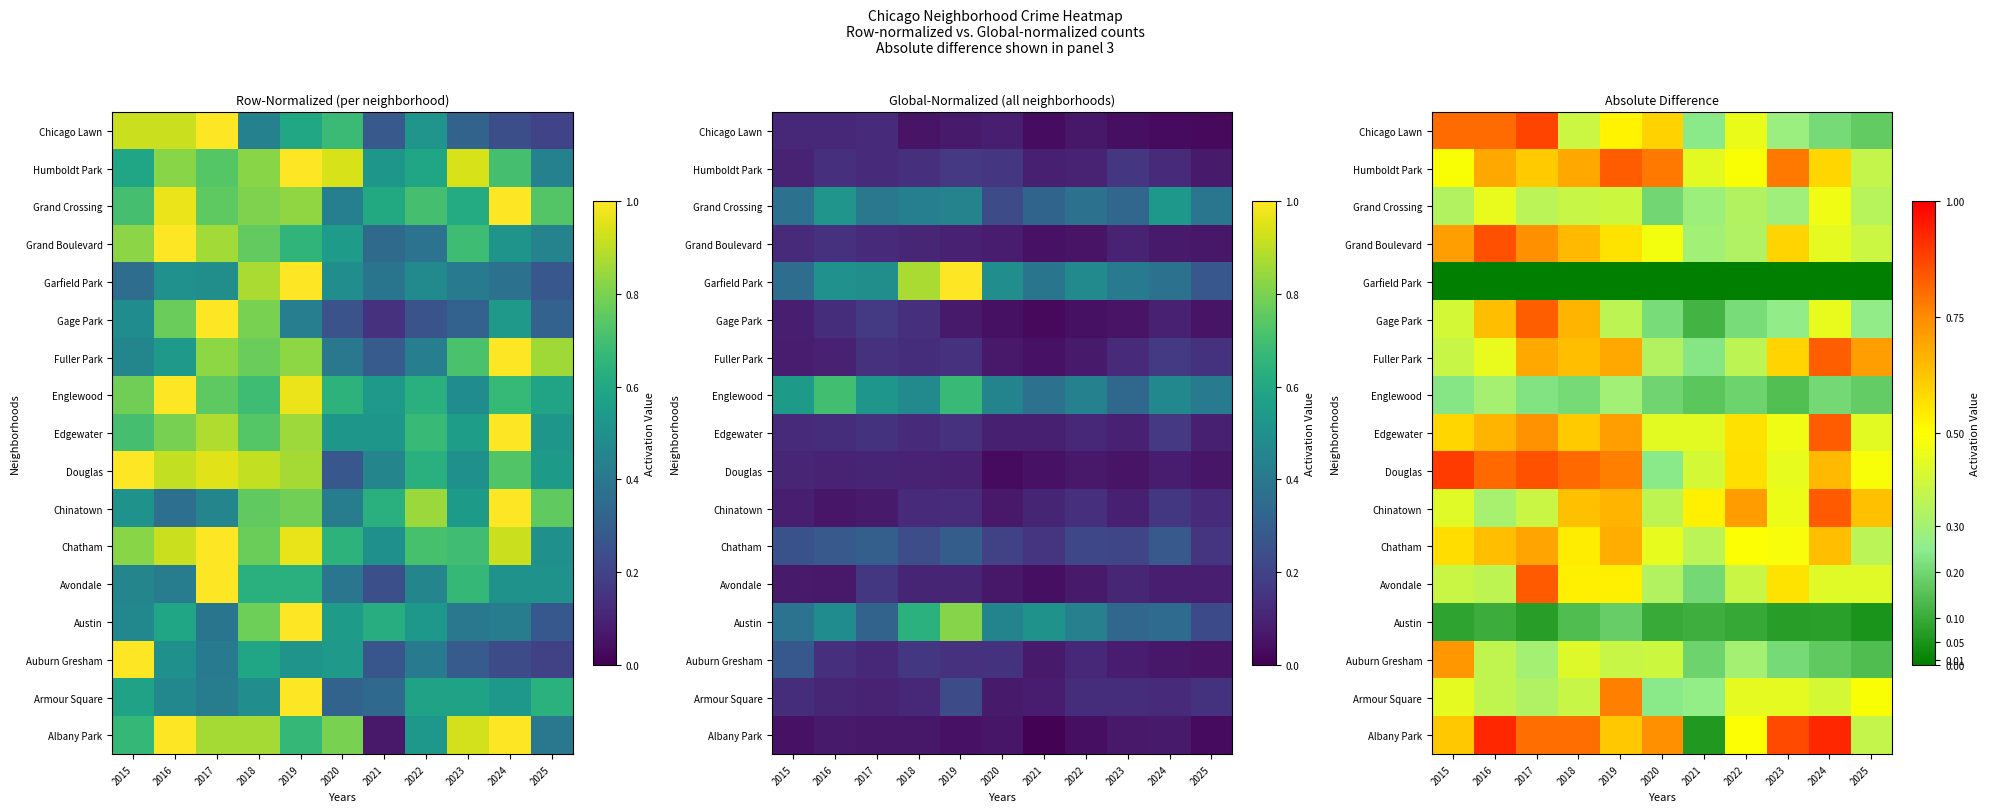

Rank the series at 2018 from highest to lowest value.

Douglas, Albany Park, Humboldt Park, Gage Park, Grand Boulevard, Fuller Park, Chinatown, Edgewater, Chatham, Avondale, Auburn Gresham, Chicago Lawn, Armour Square, Grand Crossing, Englewood, Austin, Garfield Park